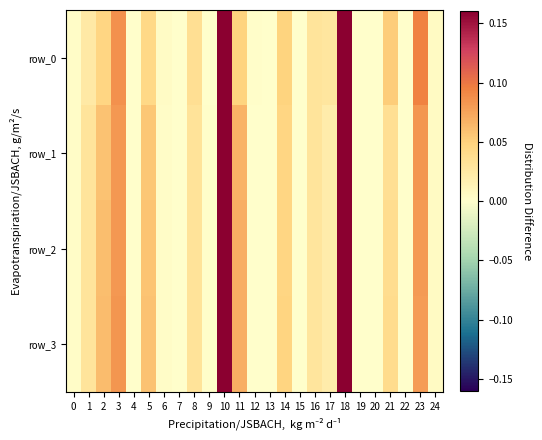

Between 0 and 4, which series saw the biggest shift?

row_0